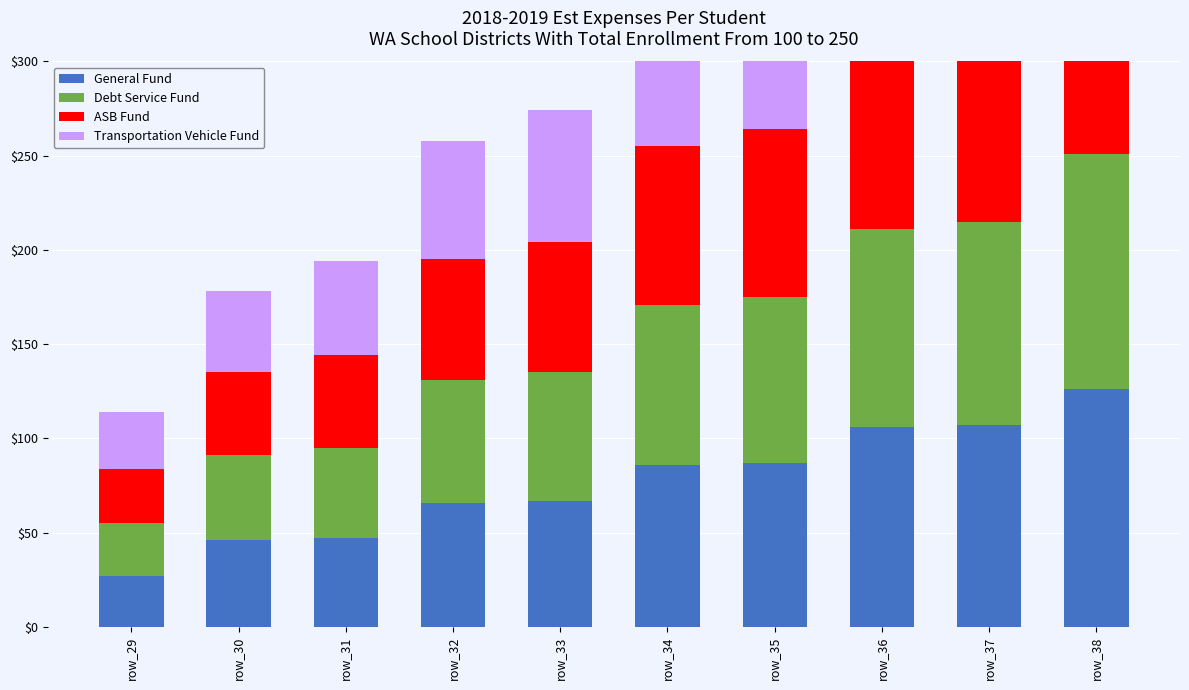

How many values in the Debt Service Fund series exceed 85?

5